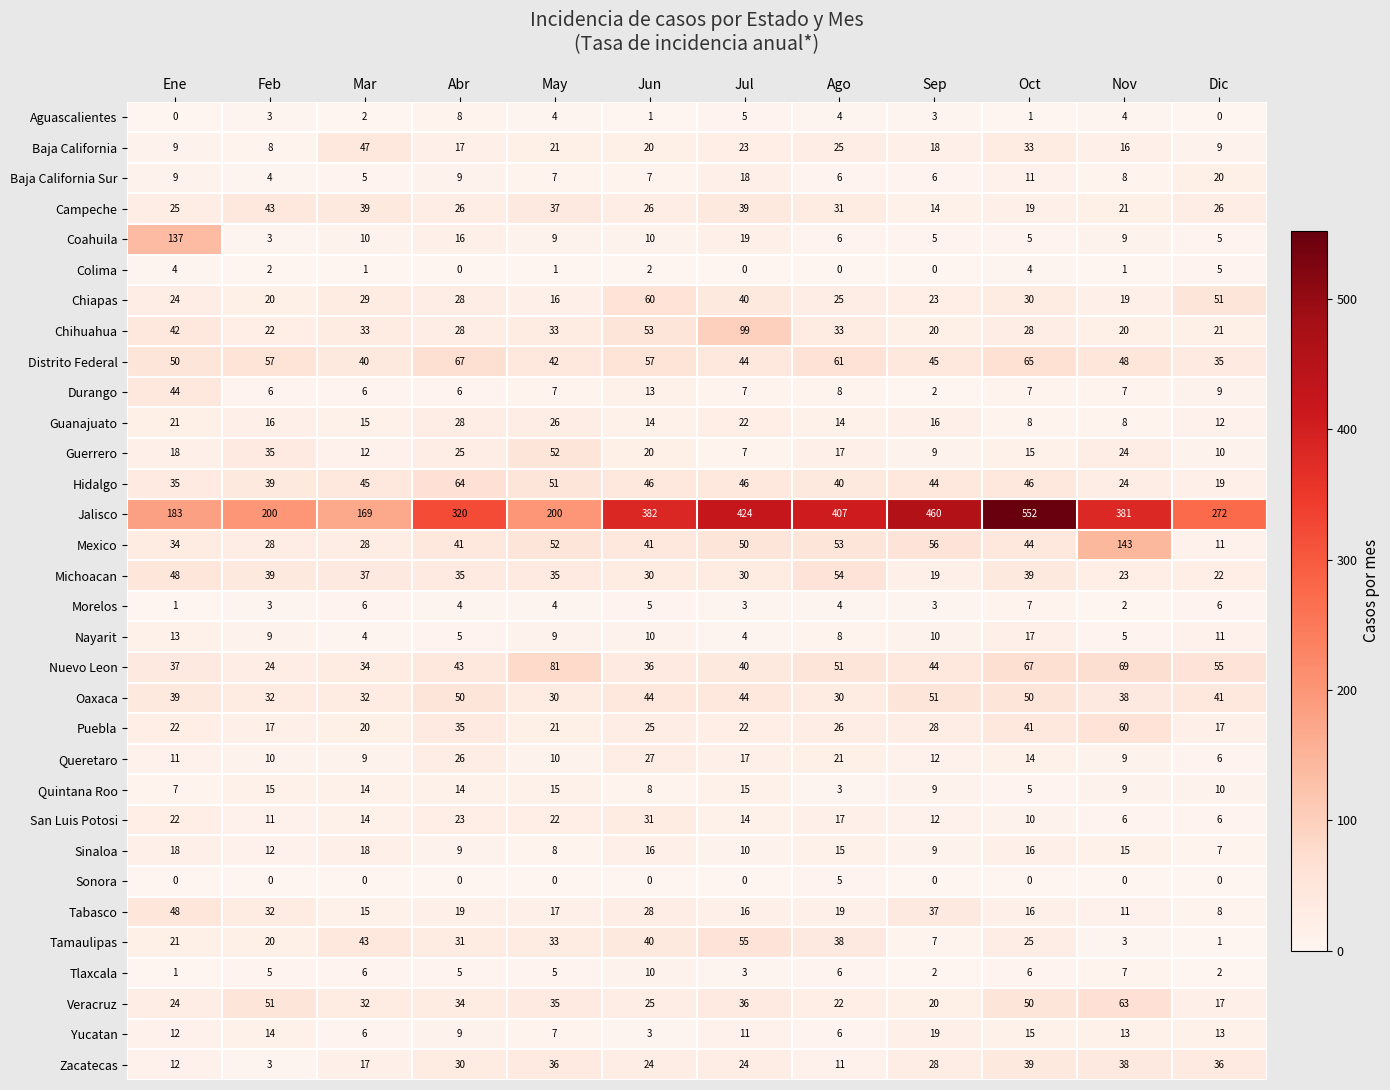

What is the difference between the highest and lowest values at Nov?

381